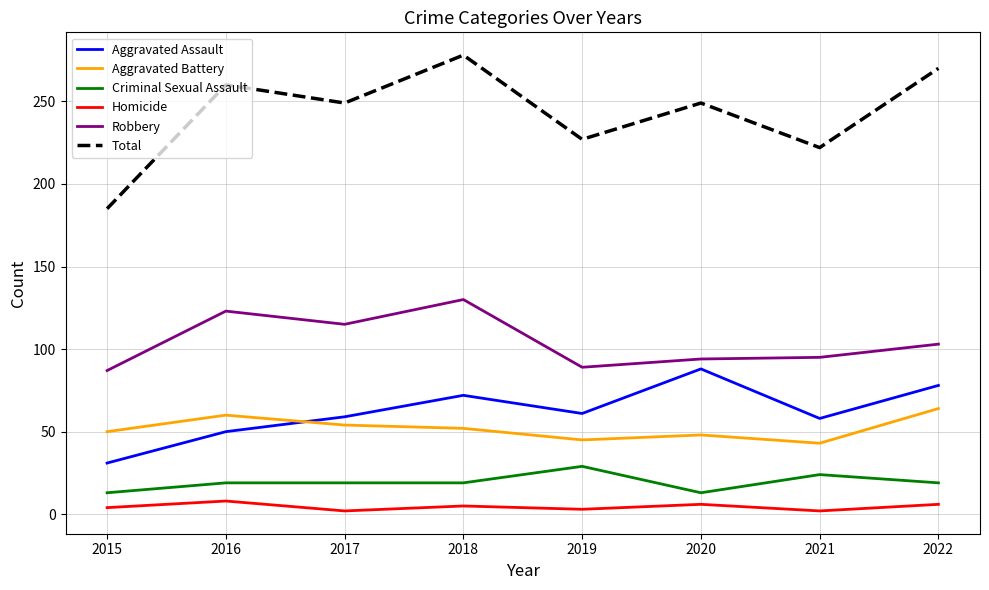

Read the Aggravated Assault value at 2019, to the nearest 10.

60